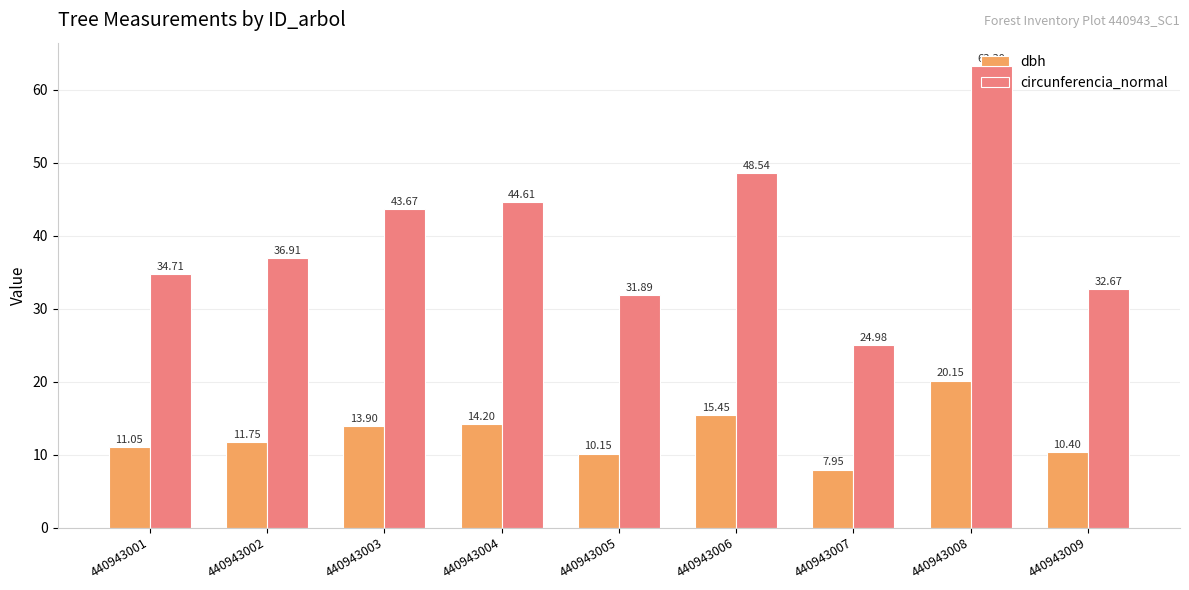

What is the difference between the maximum and second lowest values in the circunferencia_normal series?

31.4